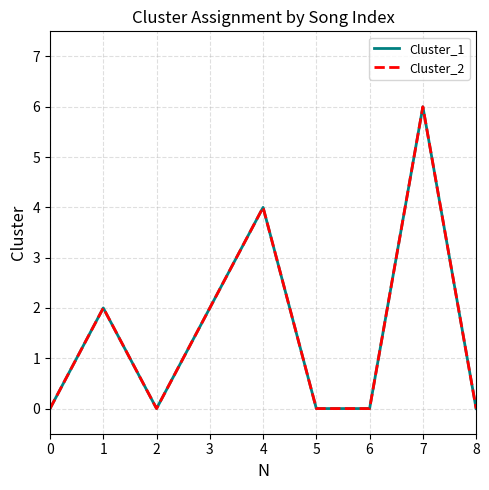

Does the chart display data point markers on the line(s)?

No